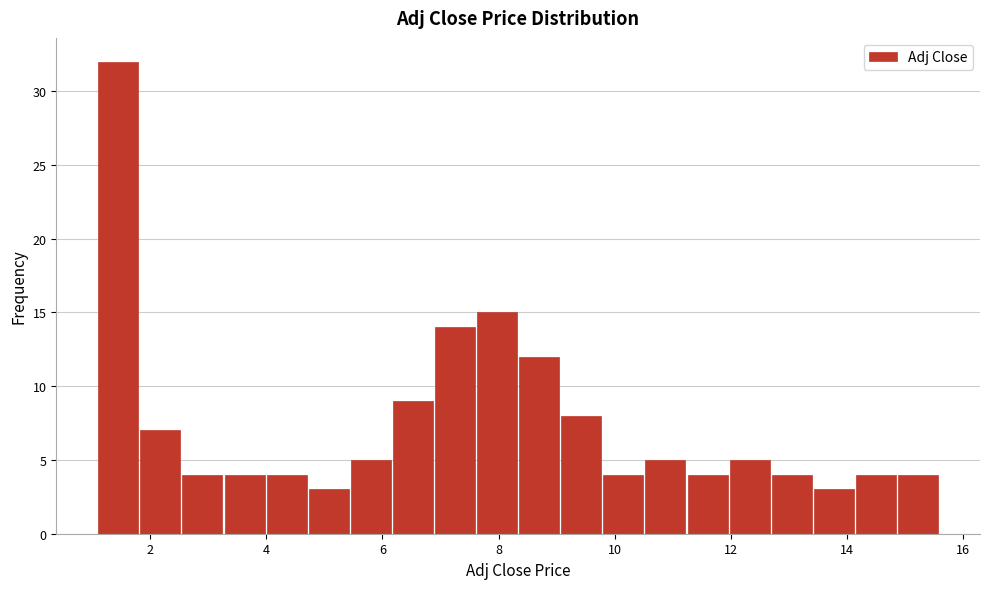

Around what value on the x-axis is the tallest bar? Give the approximate position of its centre, as read against the axis.

1.4